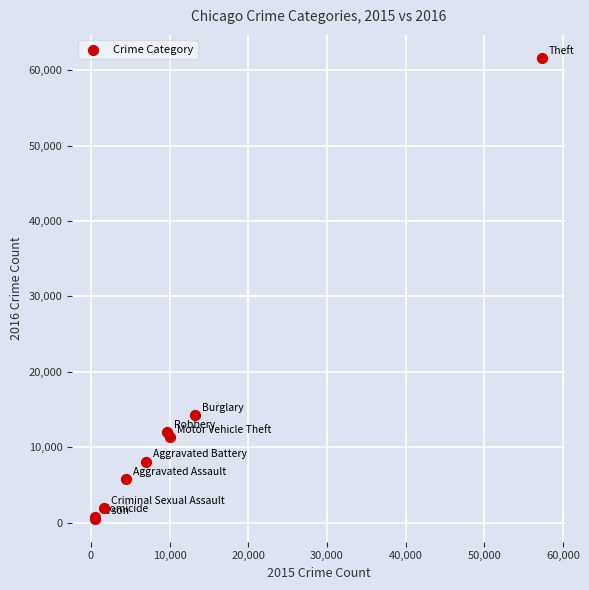

What Y value in the scatter plot is closest to 31069?

14289